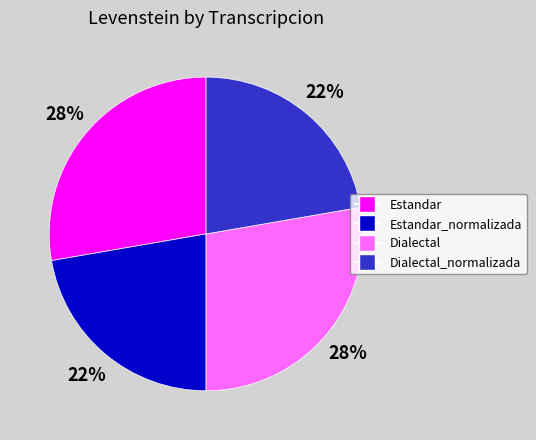

Does Estandar represent more than half of the total?

No